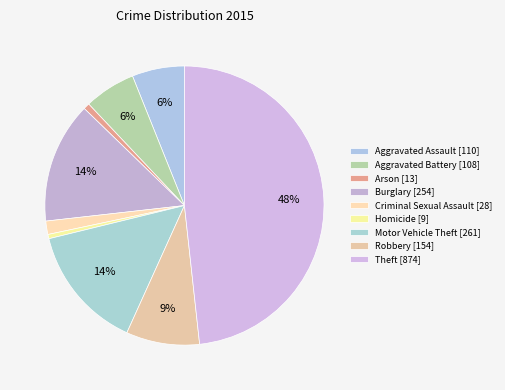

To the nearest percent, what portion does Motor Vehicle Theft represent?

14%